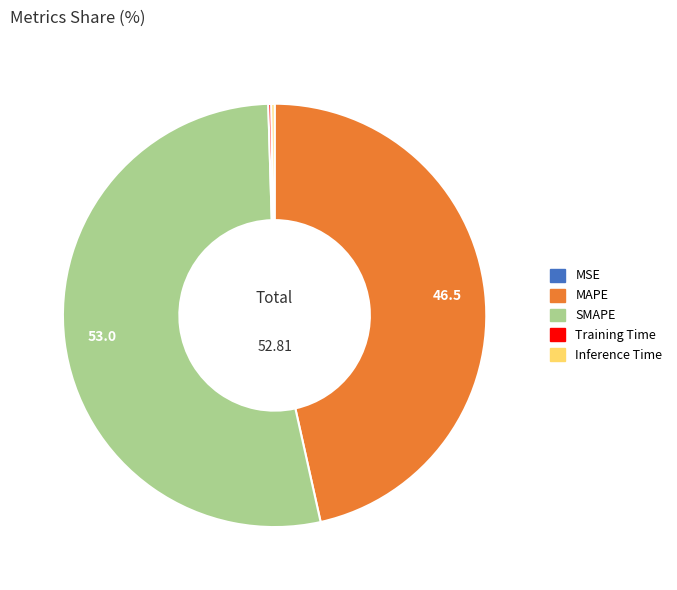

Is SMAPE the majority of the pie?

Yes